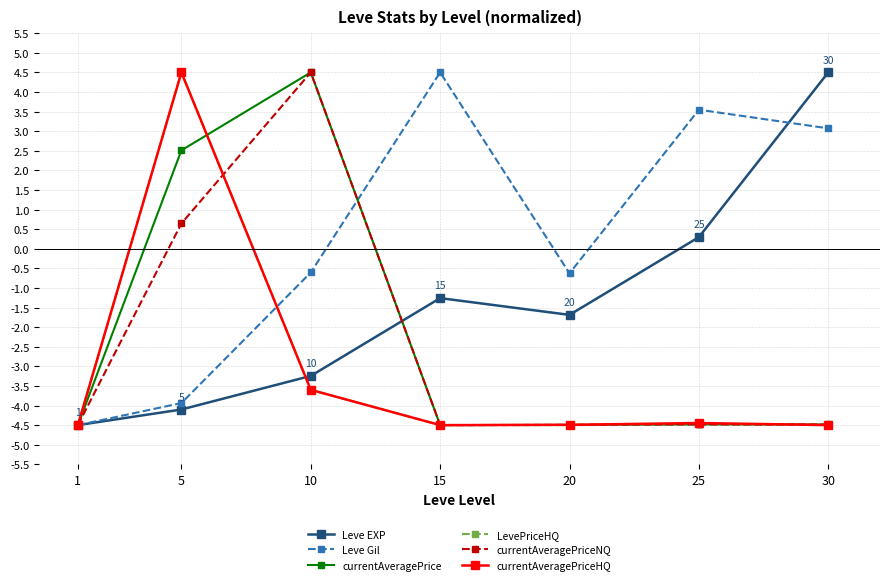

What is the maximum value shown in the chart?

4.5